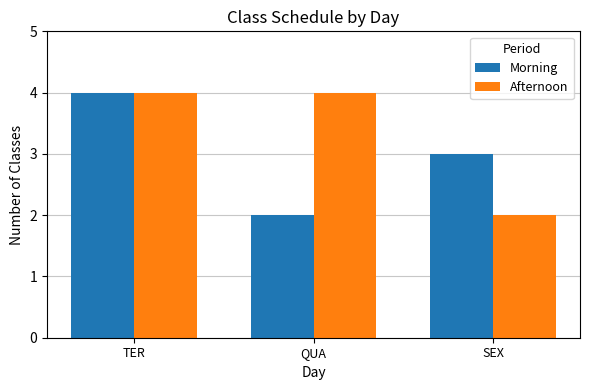

The value of Morning at QUA is 2. True or false?

True